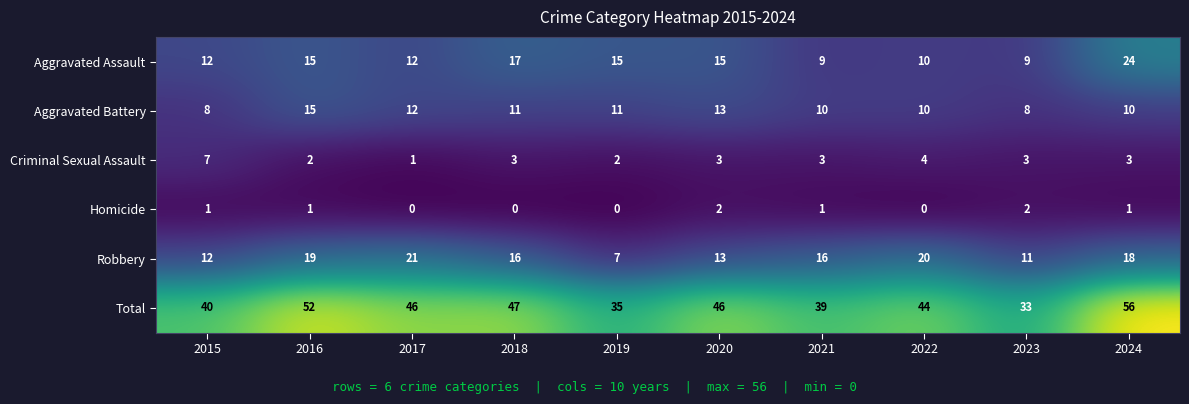

What is the greatest value displayed?

56